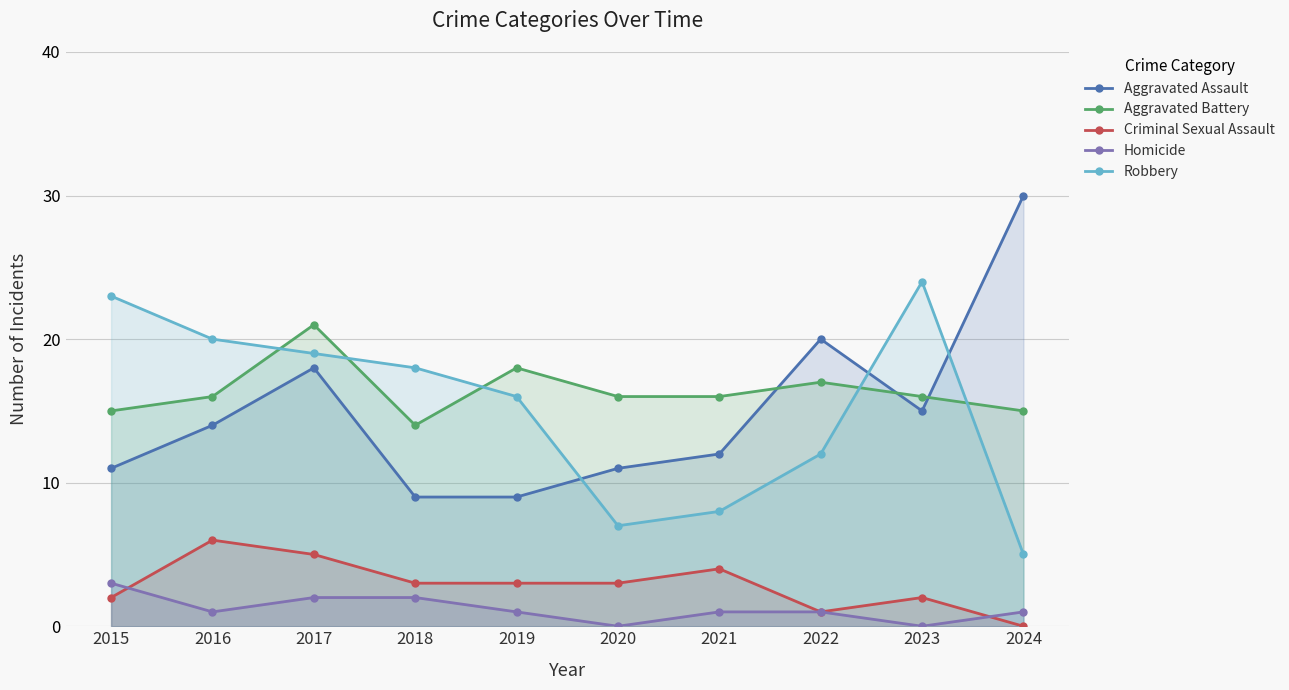

In Criminal Sexual Assault, how many points are lower than both neighbors (excluding endpoints)?

1